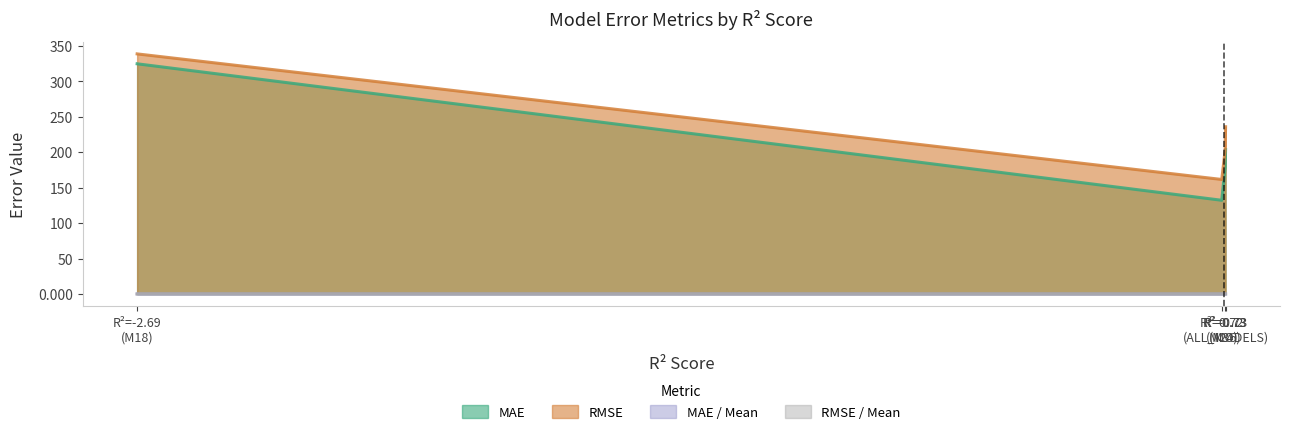

Which series has the largest total across all categories?

RMSE